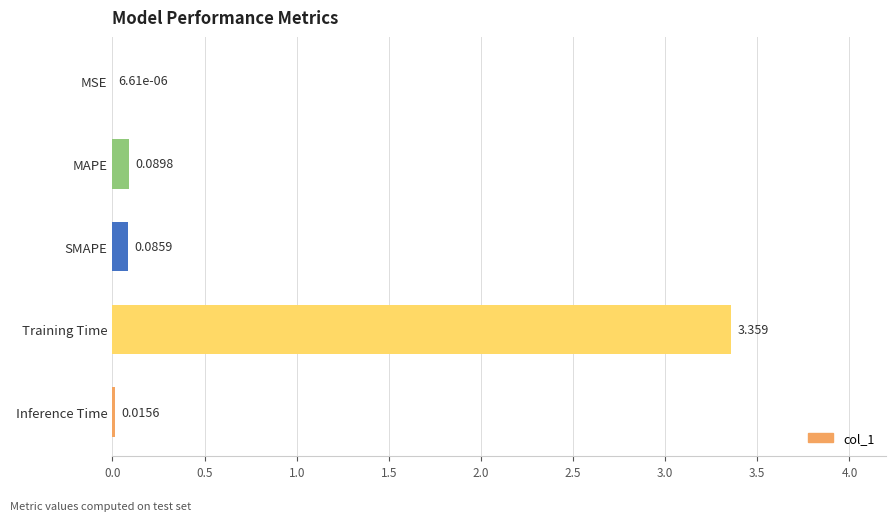

Which has a higher value, Training Time or SMAPE?

Training Time